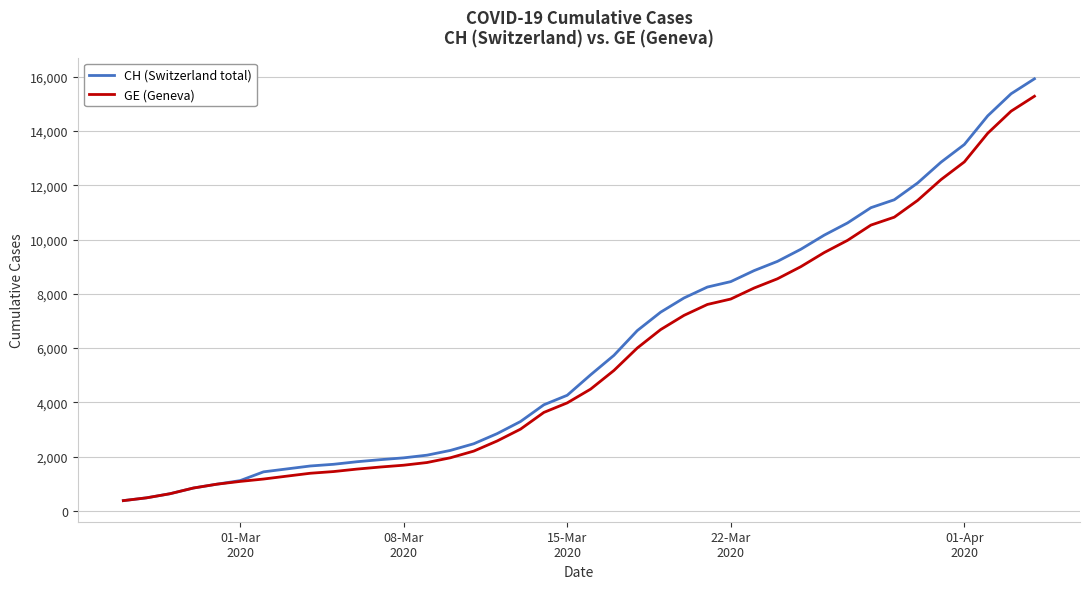

Which series has the widest spread of values?

CH (Switzerland total)